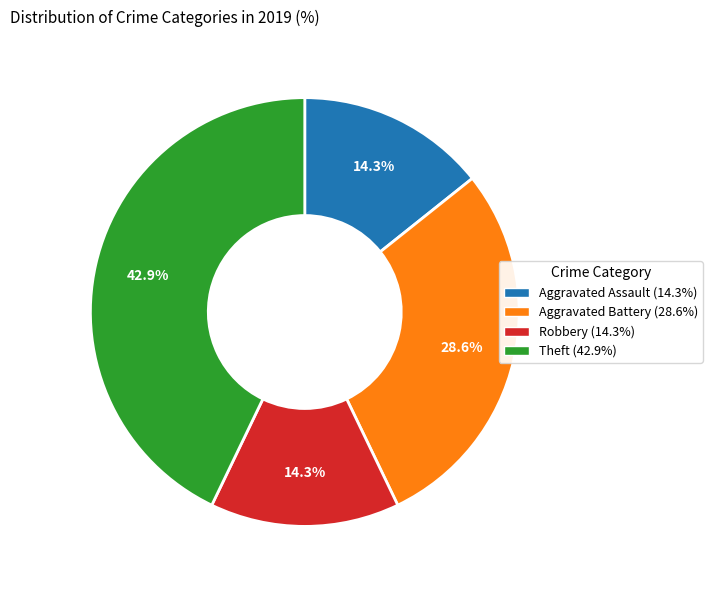

To the nearest percent, what is the difference between the Robbery and Theft slice percentages?

29%